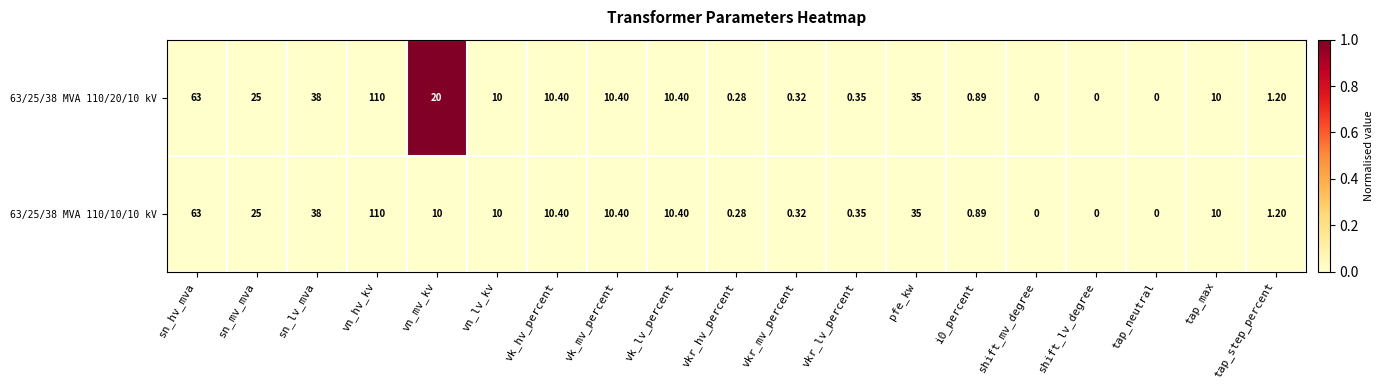

How many series are shown in this chart?

2